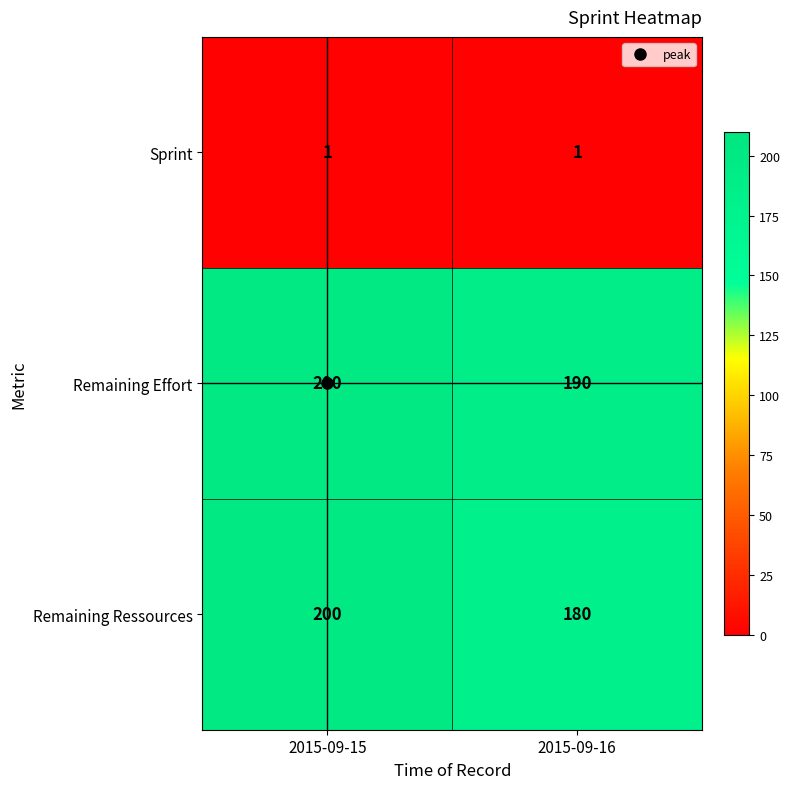

Rank the categories by Remaining Ressources value from lowest to highest.

2015-09-16, 2015-09-15